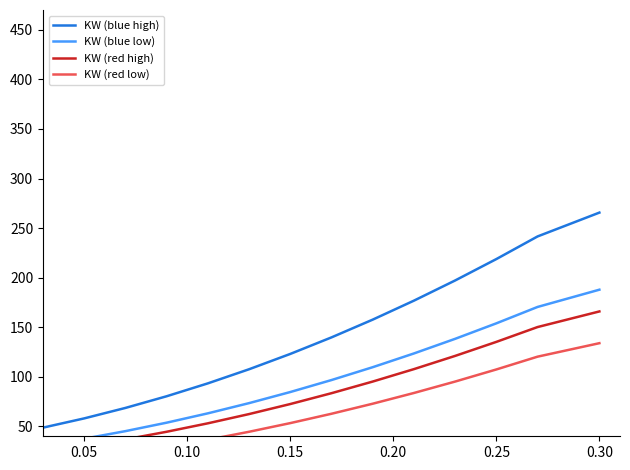

What is the maximum value shown in the chart?

265.6